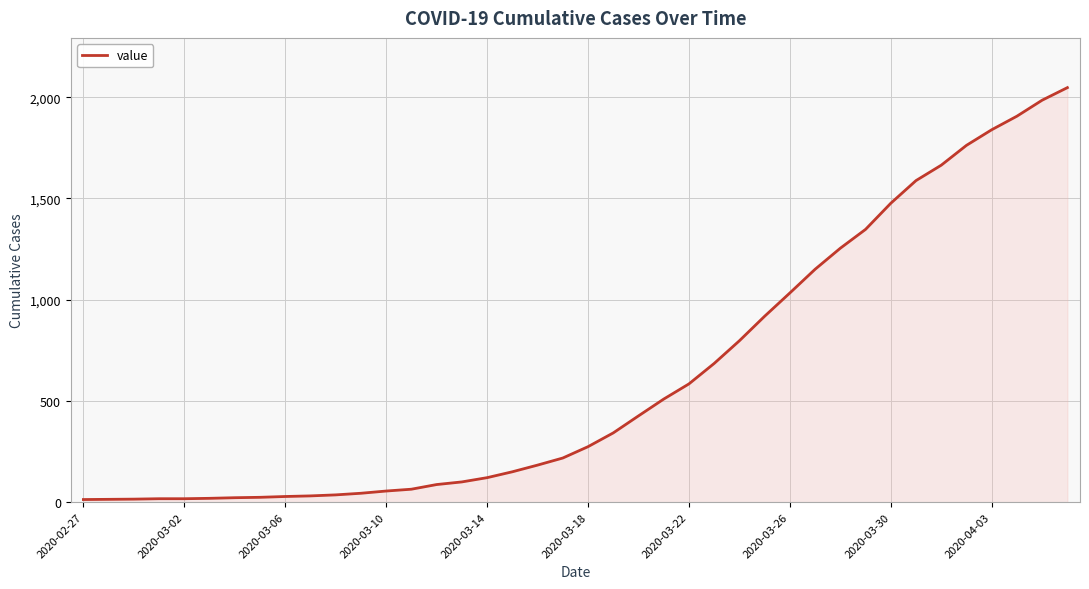

What is the difference between the maximum and minimum values?

2034